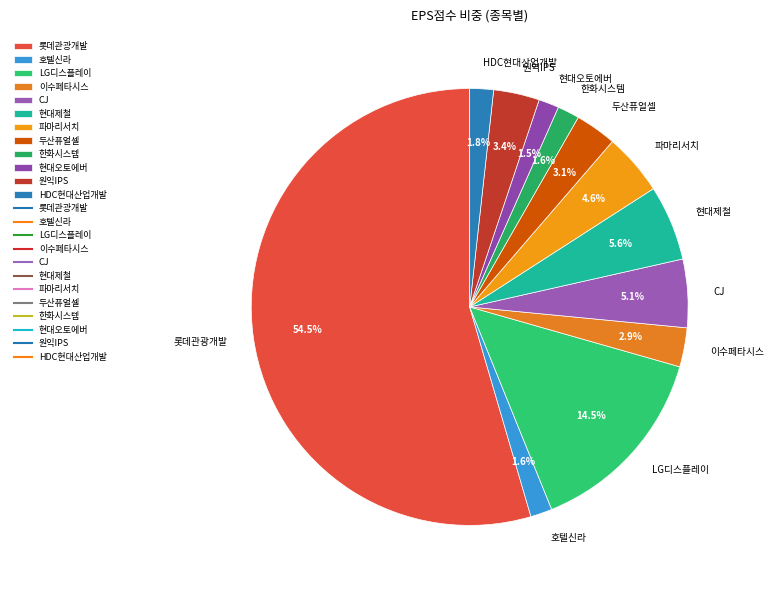

To the nearest percent, what is the combined percentage of 현대제철 and 롯데관광개발?

60%